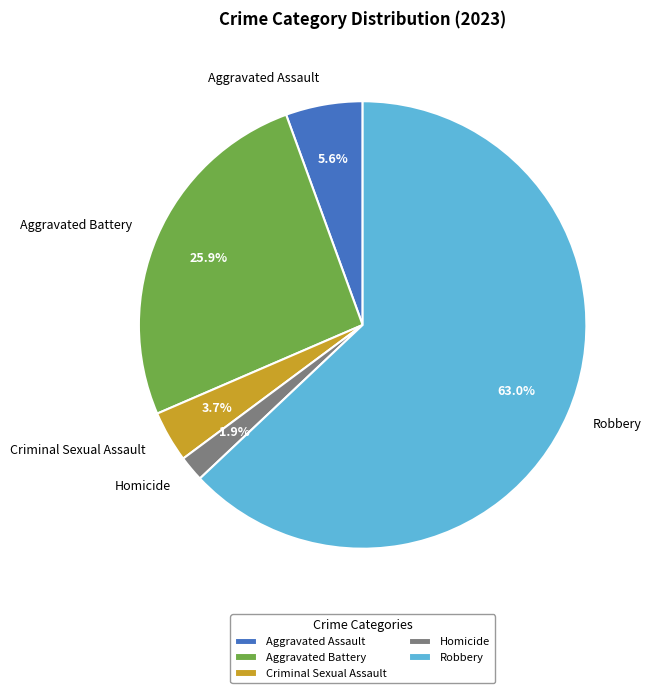

Do Aggravated Assault and Aggravated Battery together represent more than half of the pie?

No